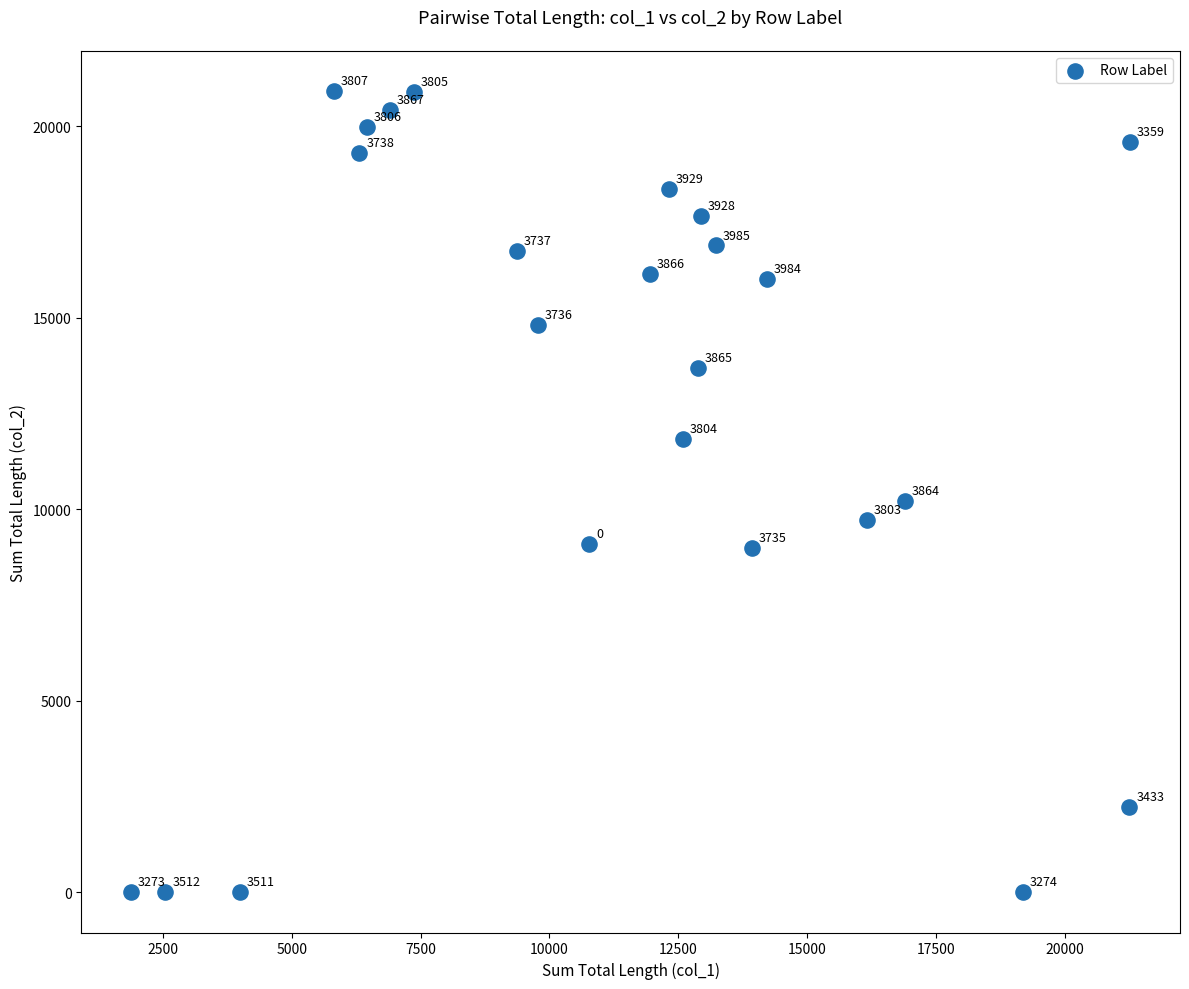

What is the range of Y values (max minus min)?

20917.6